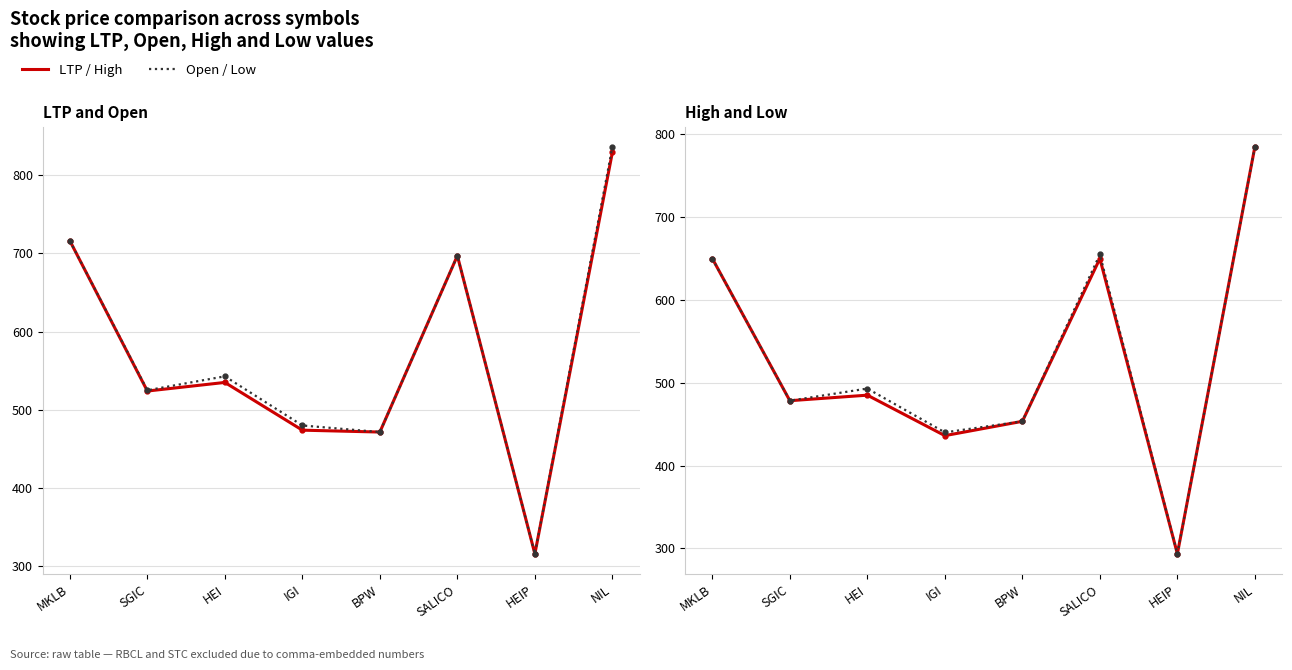

Where is the first local minimum for LTP?

SGIC